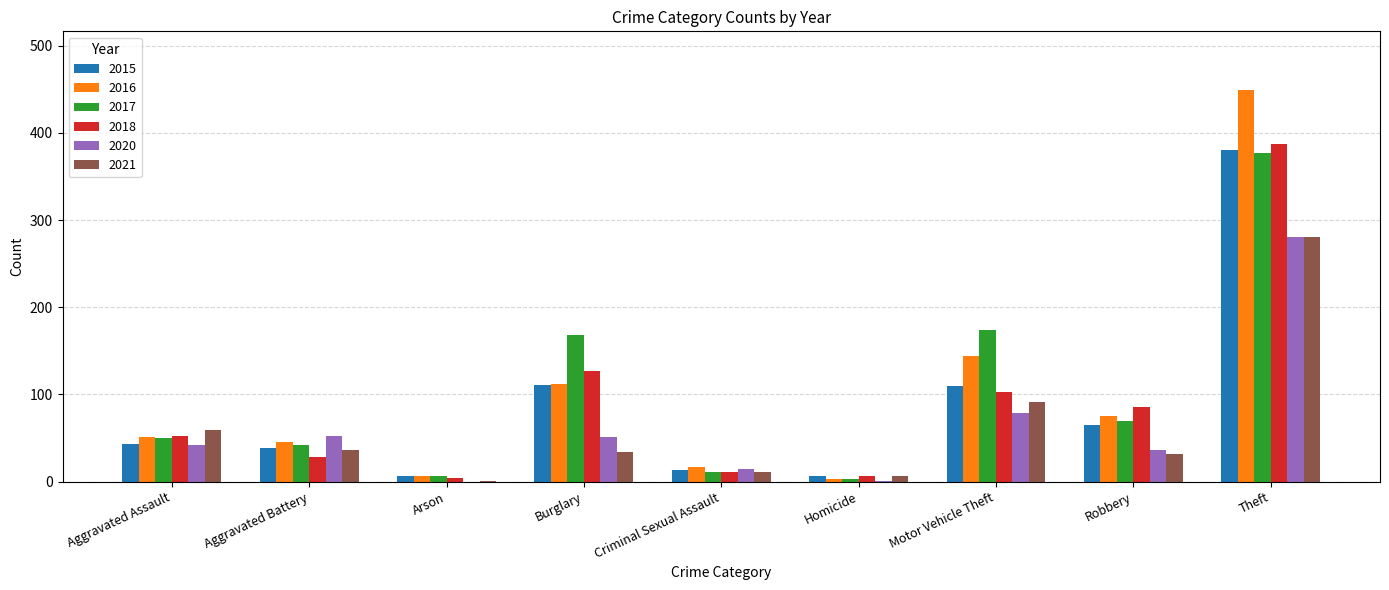

Which category has the highest value in the 2017 series?

Theft